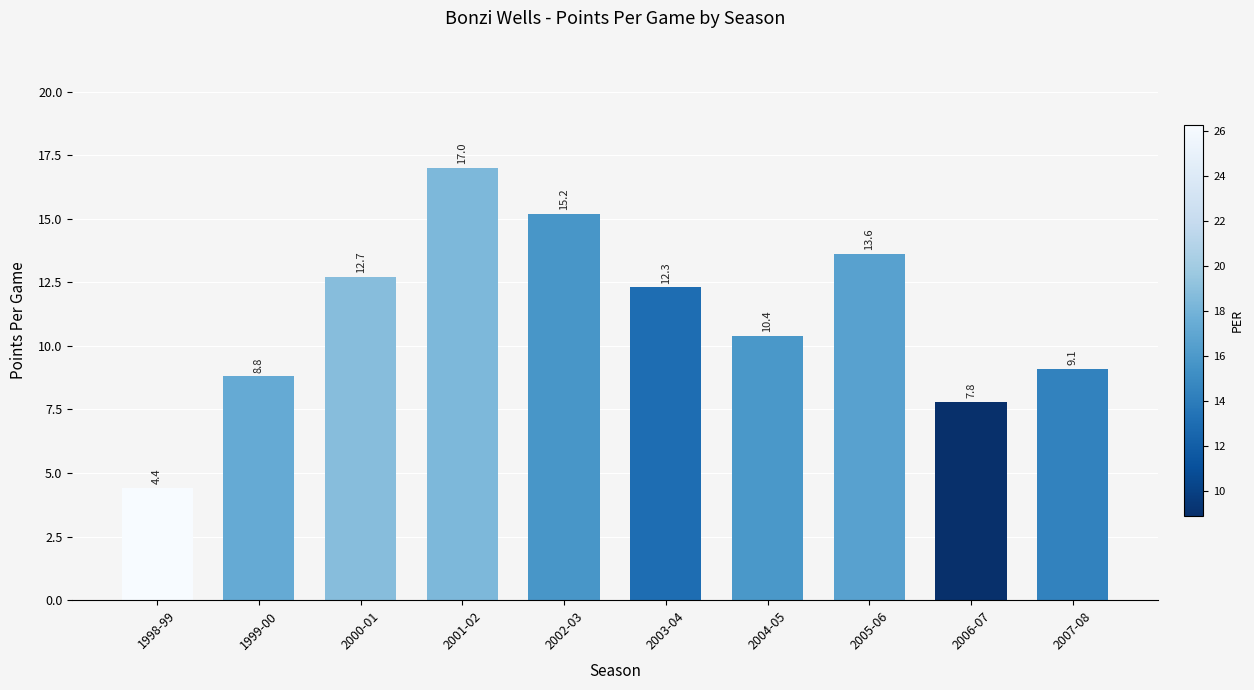

Reading left to right, transcribe all the data shown in this chart.

4.4	8.8	12.7	17.0	15.2	12.3	10.4	13.6	7.8	9.1